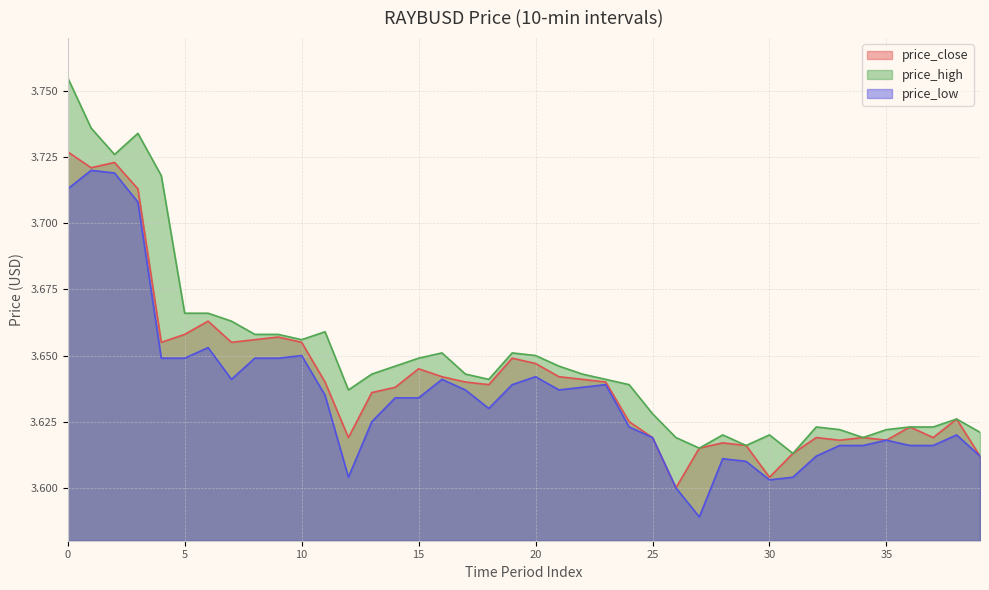

True or false: price_low has a value of 6.4 at 9.

False